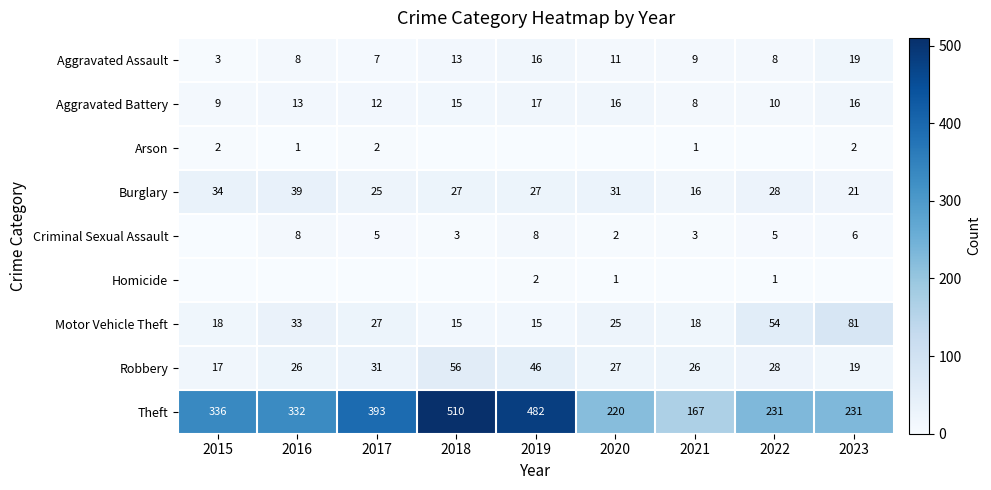

At which label does Aggravated Battery reach its peak?

2019